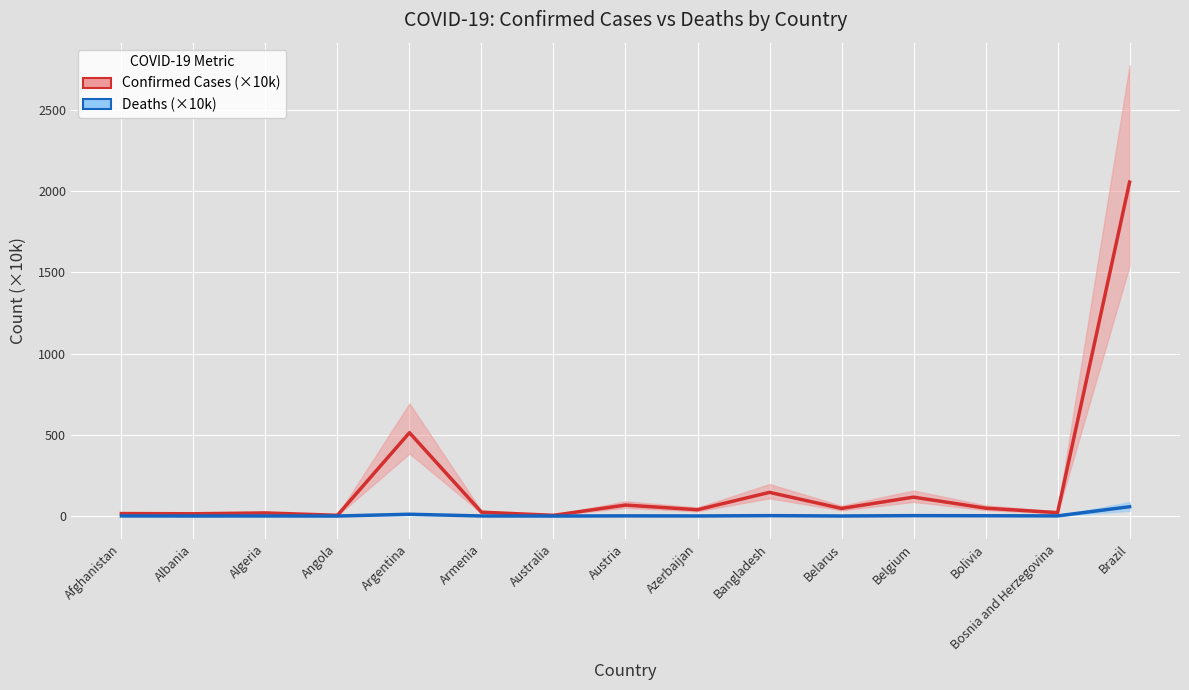

What is the lowest value of the Deaths (×10k) series?

0.1